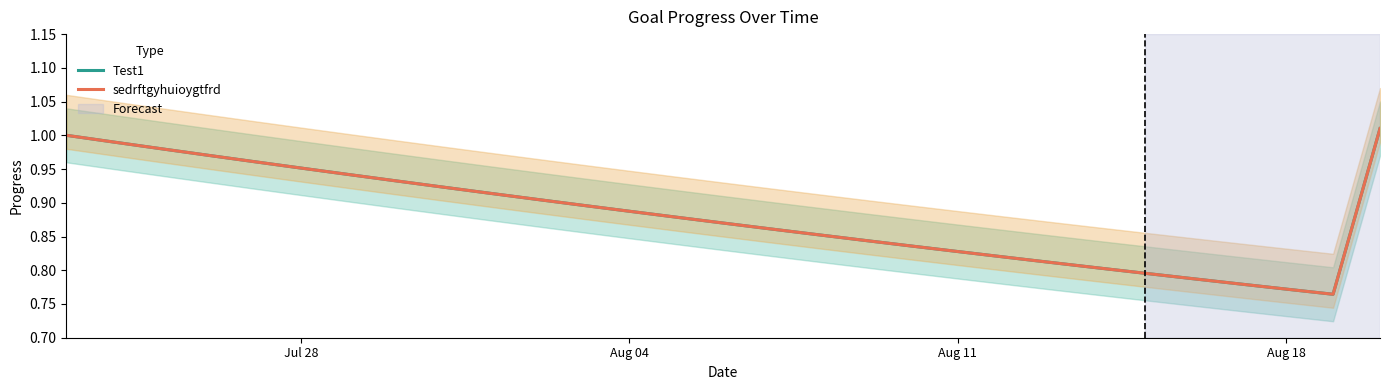

List the series in order of their peak value, highest first.

Test1, sedrftgyhuioygtfrd